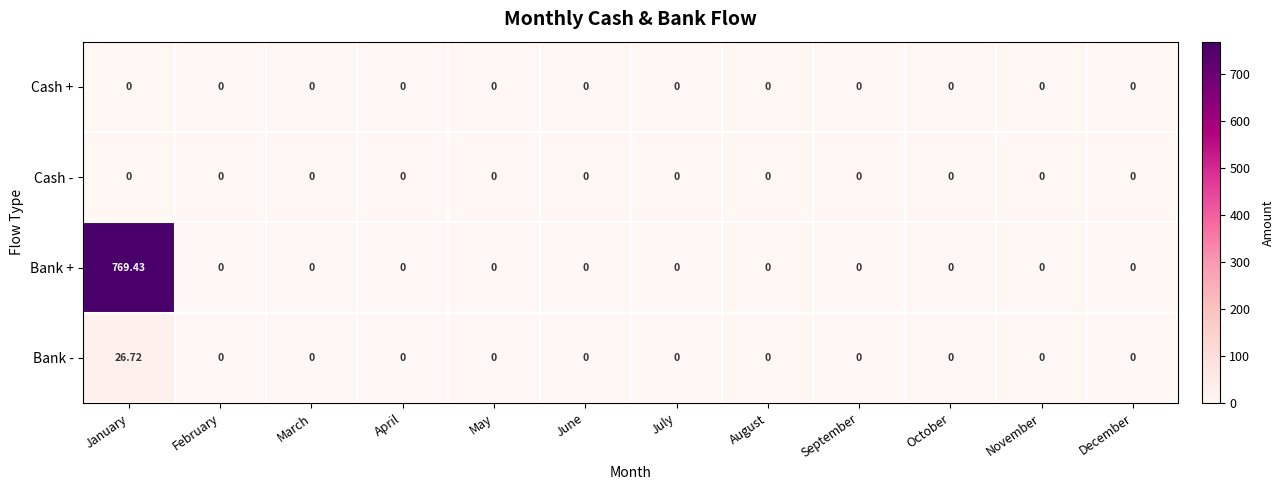

At which label does Bank + reach its peak?

January